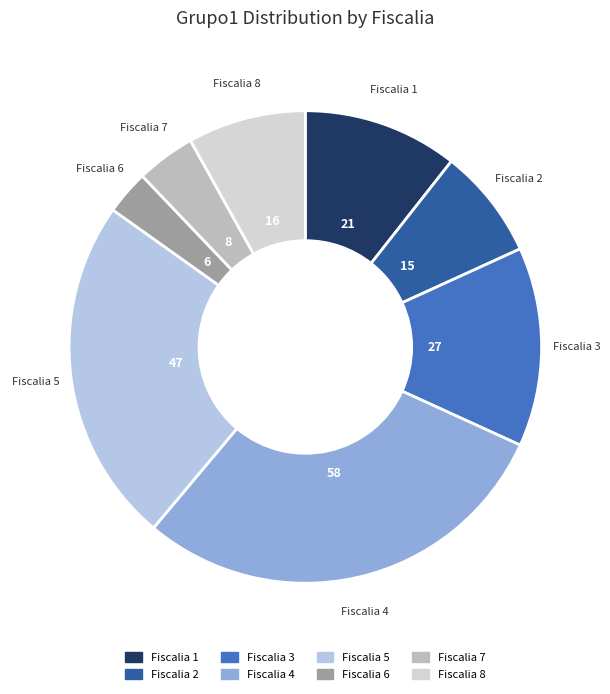

Which slice is the smallest?

Fiscalia 6